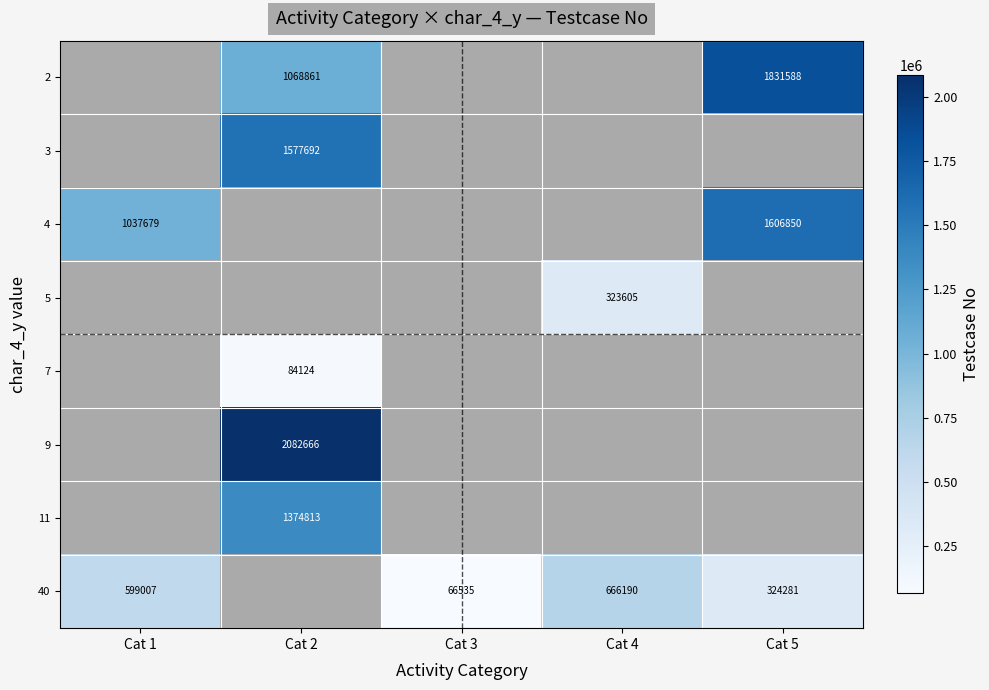

Count the number of categories in the chart.

5